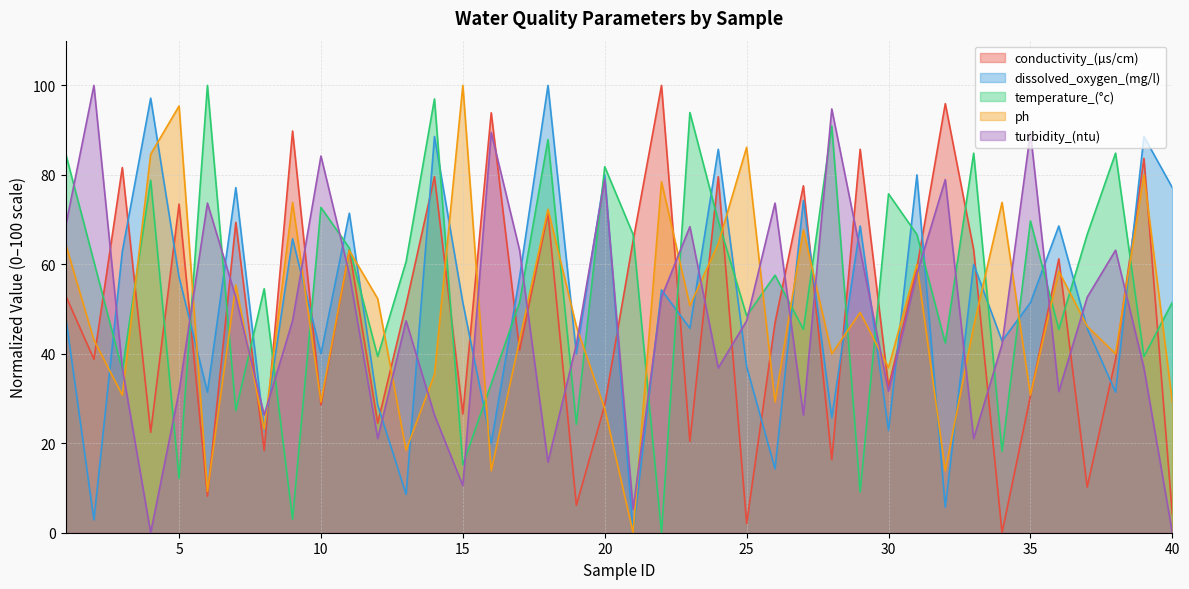

Count the number of categories in the chart.

40